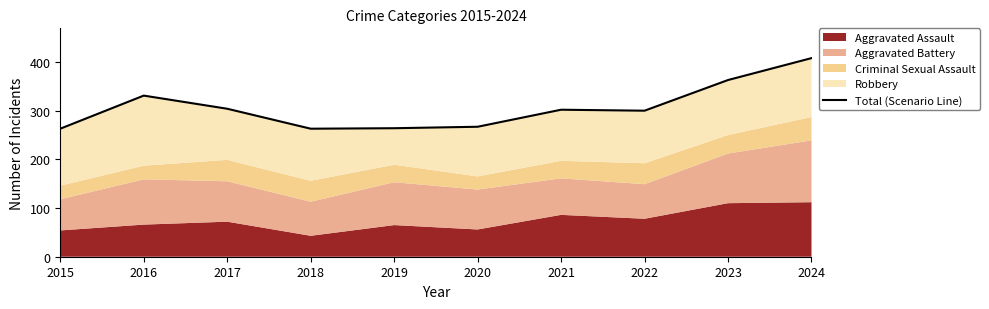

Which category has the lowest value across all series?

2015